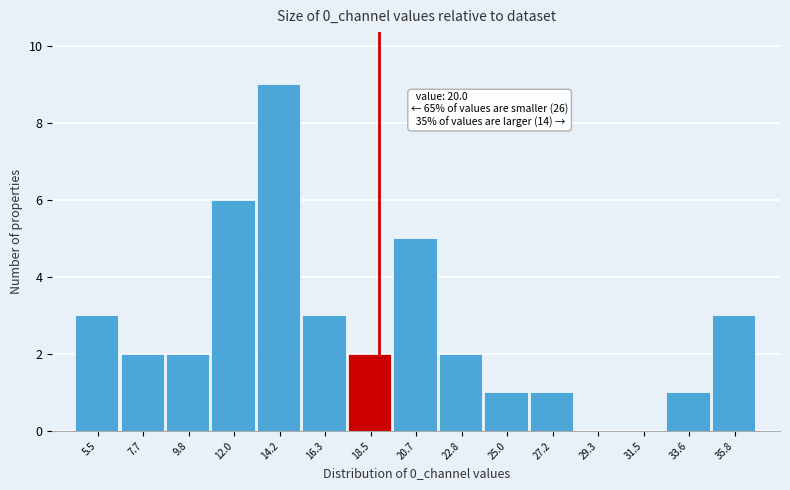

Reading left to right, extract all data points from this chart.

5.5=3	7.7=2	9.8=2	12.0=6	14.2=9	16.3=3	18.5=2	20.7=5	22.8=2	25.0=1	27.2=1	29.3=0	31.5=0	33.6=1	35.8=3